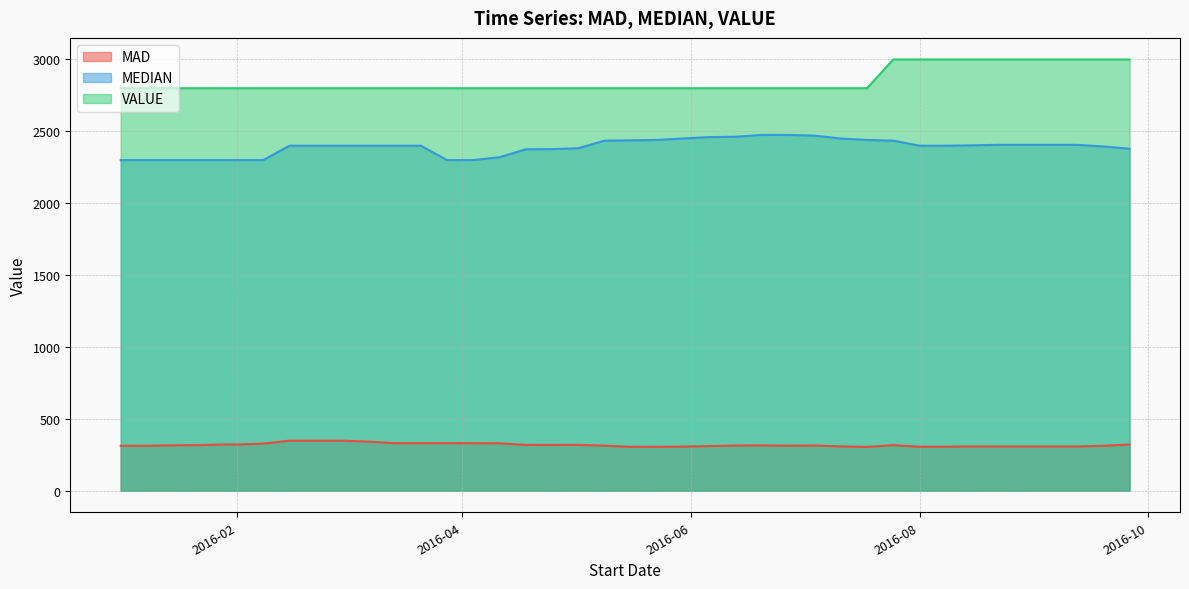

Is it true that MAD equals 163.8 at 2016-05-23?

False